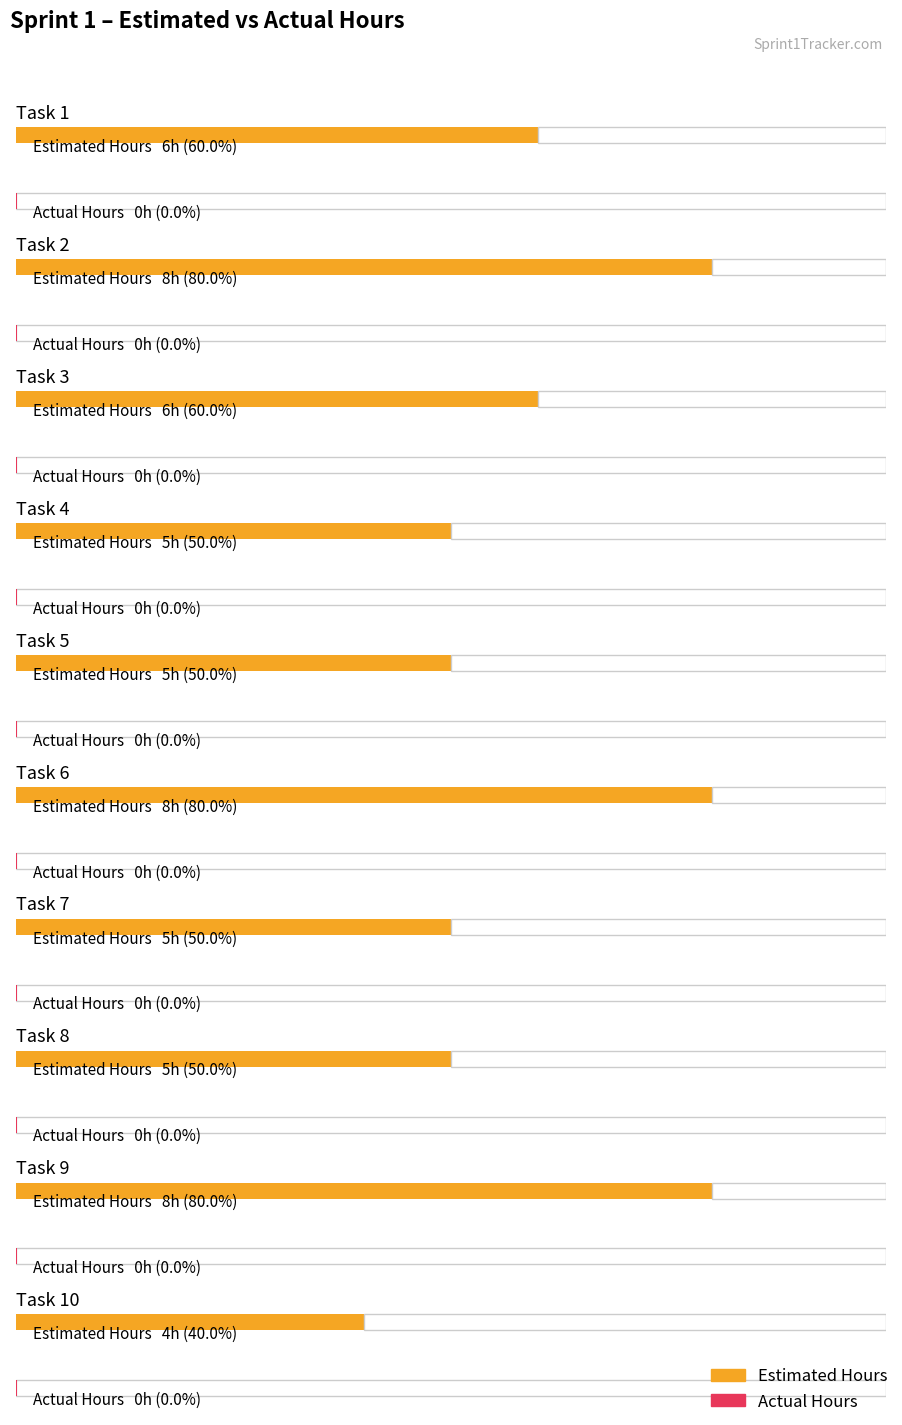

Which series has the widest spread of values?

Estimated Hours